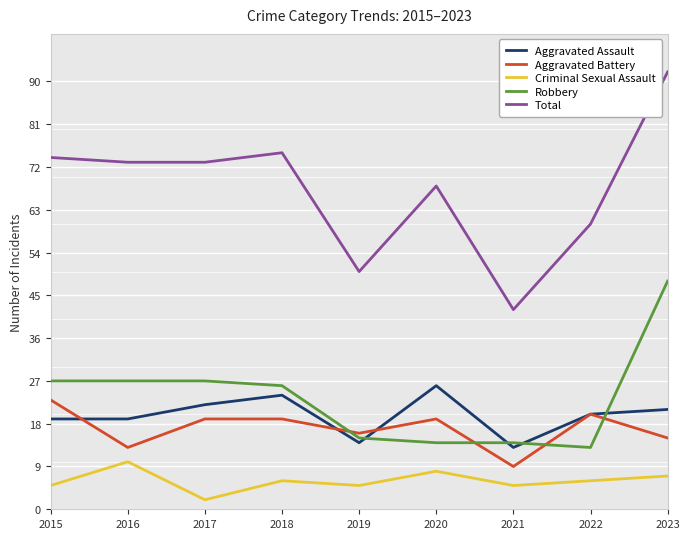

Reading left to right, what are all the values shown in this chart?

Aggravated Assault: 19	19	22	24	14	26	13	20	21
Aggravated Battery: 23	13	19	19	16	19	9	20	15
Criminal Sexual Assault: 5	10	2	6	5	8	5	6	7
Robbery: 27	27	27	26	15	14	14	13	48
Total: 74	73	73	75	50	68	42	60	92